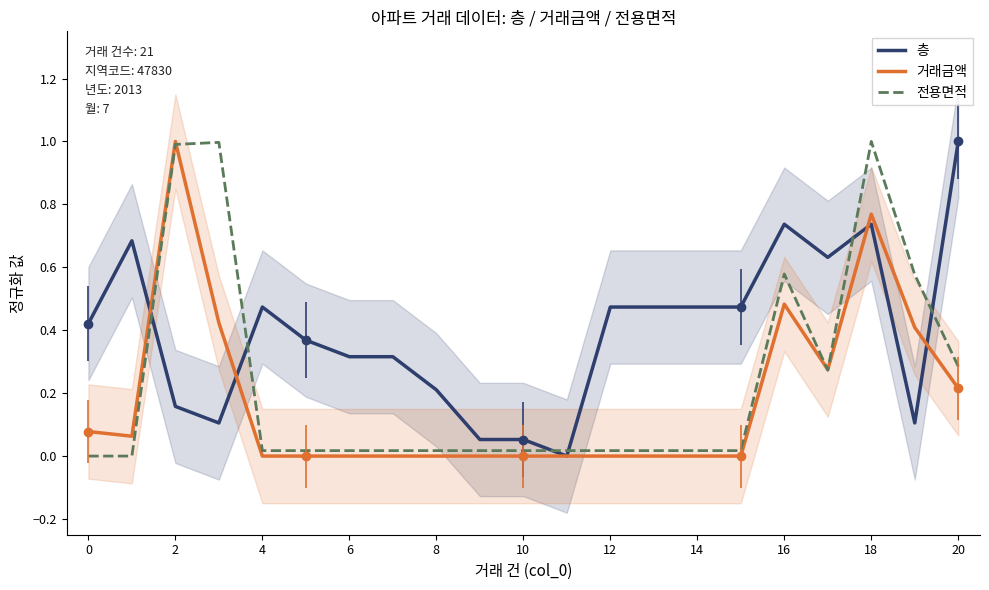

Which label corresponds to the smallest value in the chart?

11